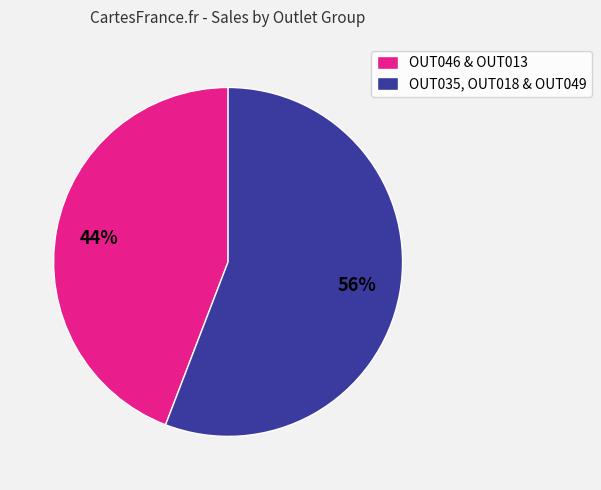

What is the ratio of the value at OUT035, OUT018 & OUT049 to the value at OUT046 & OUT013?

1.3